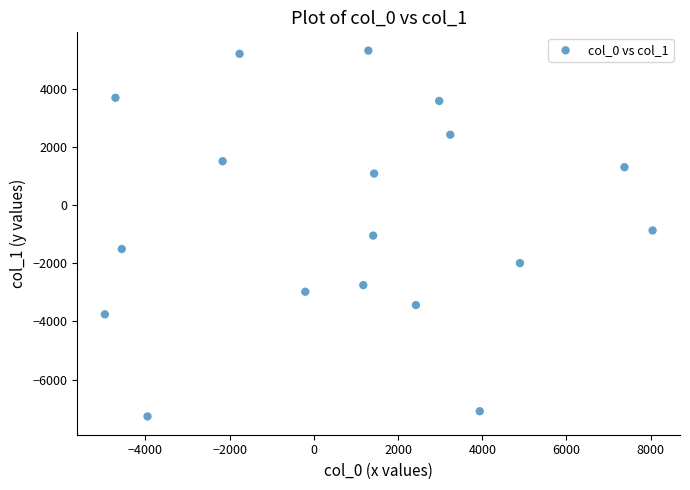

What is the range of Y values (max minus min)?

12592.8